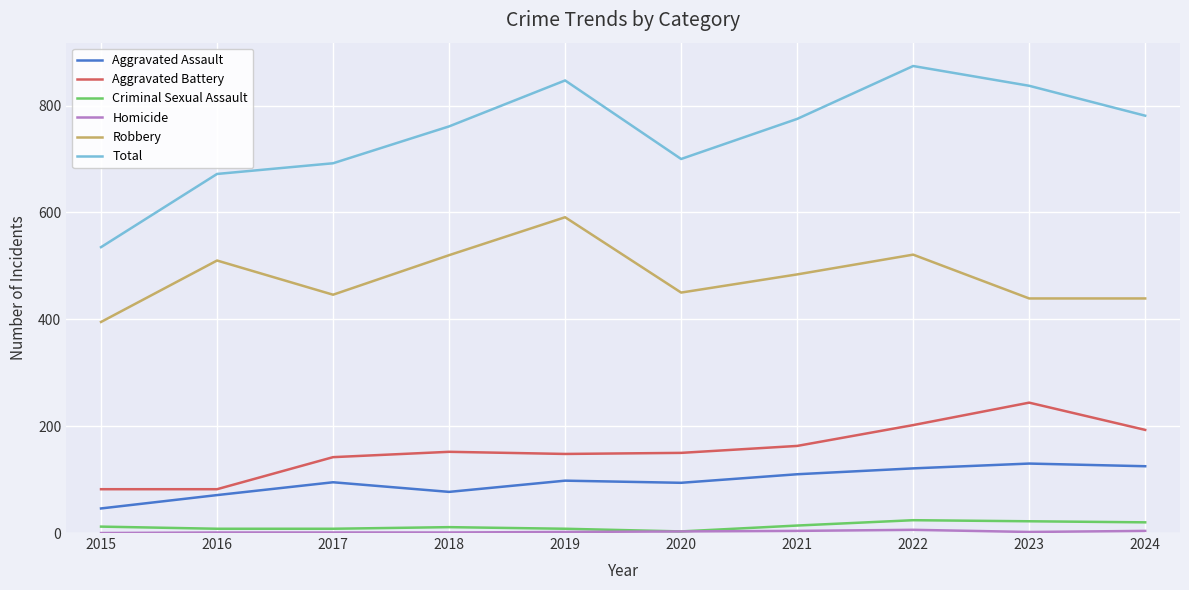

What is the difference between the second highest and minimum values in the Criminal Sexual Assault series?

19